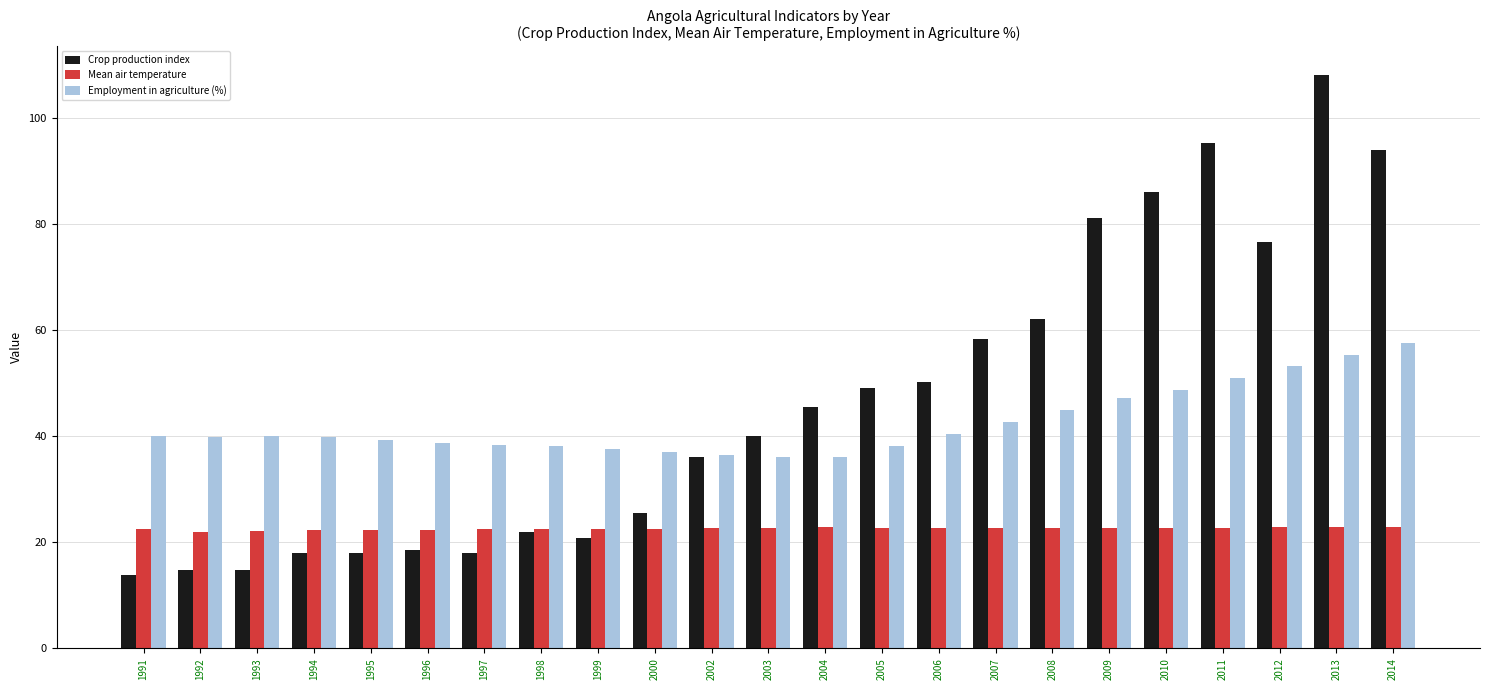

Which category has the highest value in the Employment in agriculture (%) series?

2014